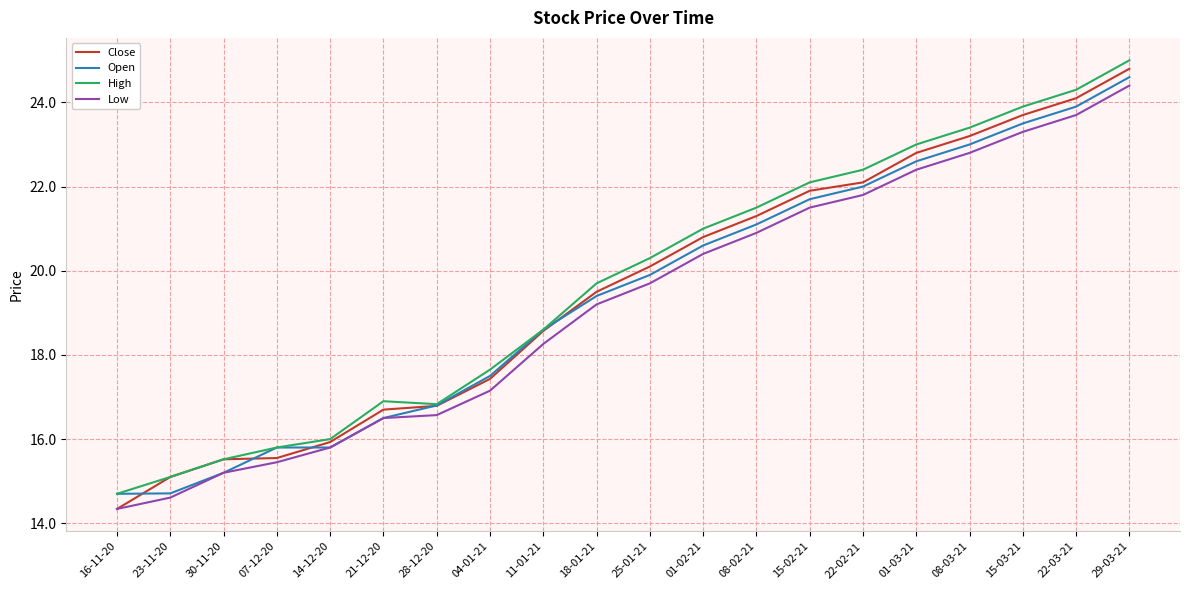

How many values in the Low series exceed 19?

11